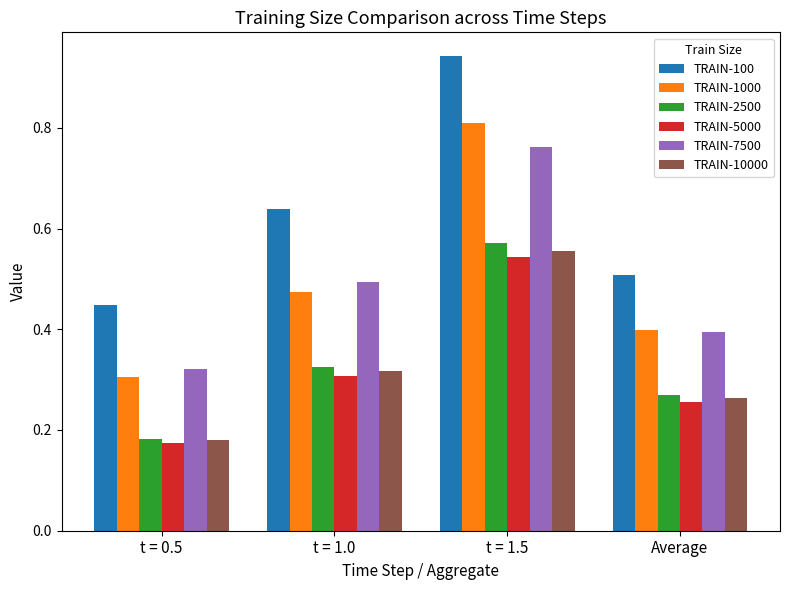

The value of TRAIN-2500 at Average is 0.3. True or false?

True